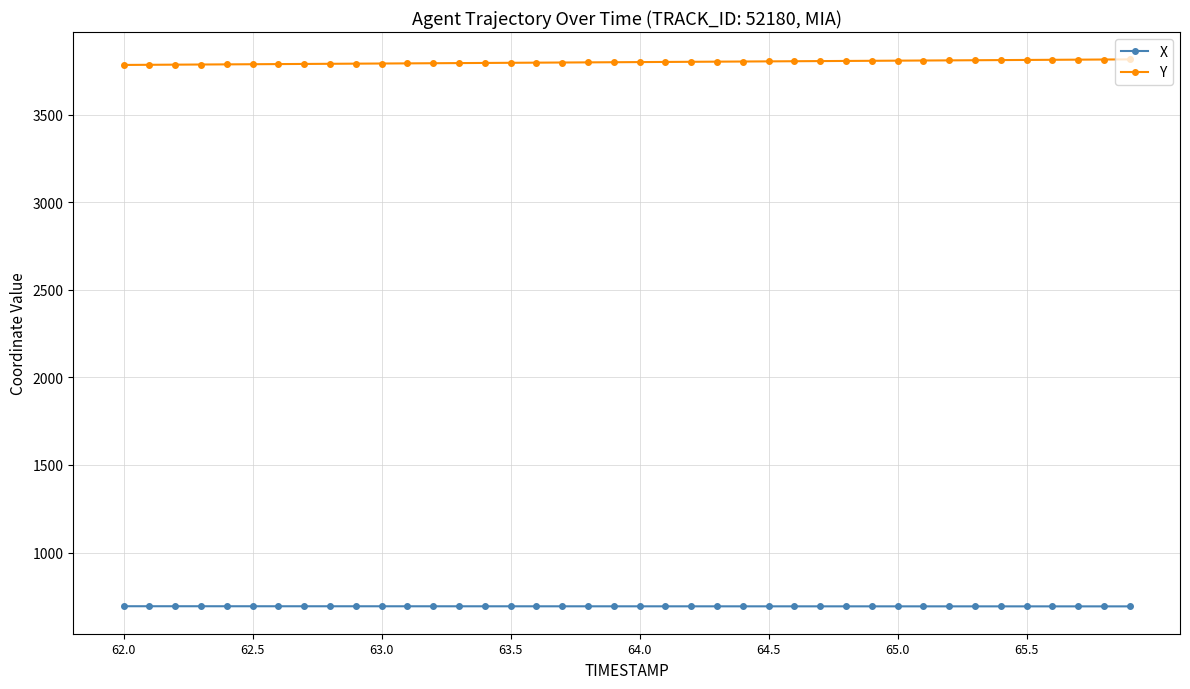

True or false: X and Y cross at least once.

False